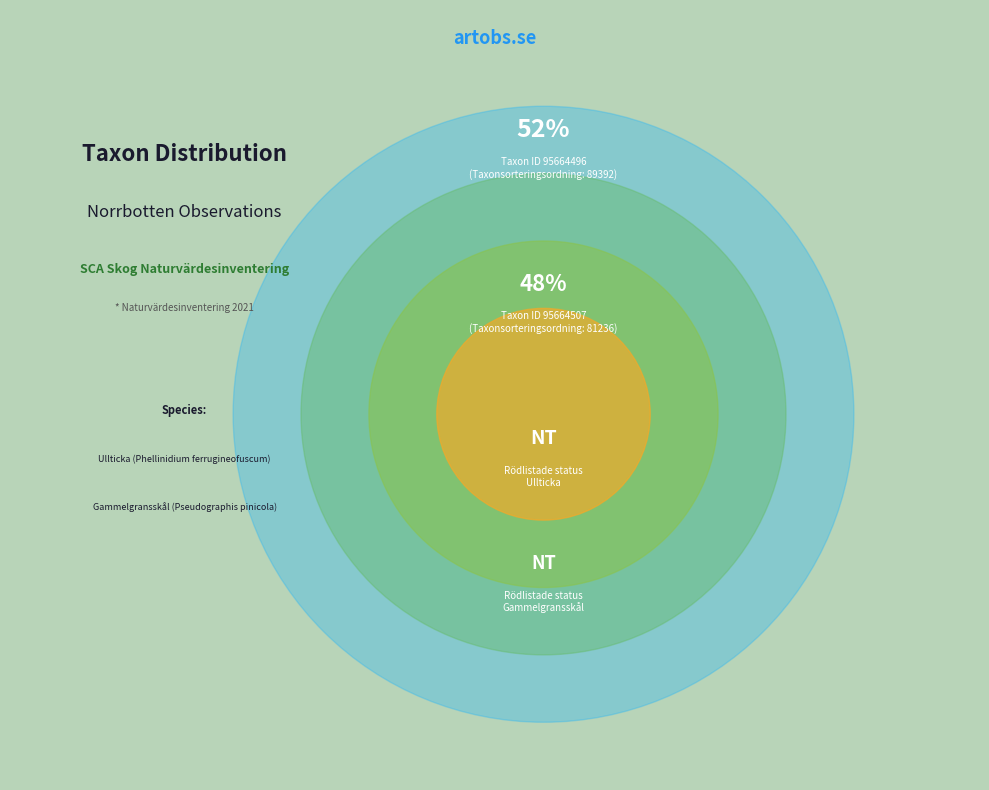

Is the sum of 95664496 and 95664507 greater than half?

Yes